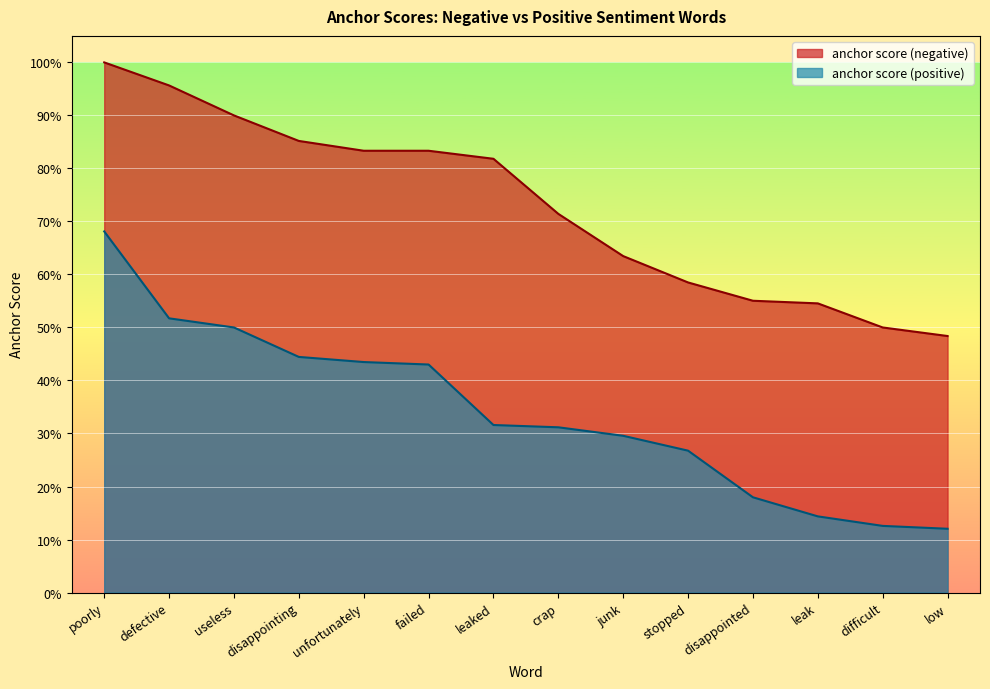

List the labels in order of anchor score (negative) value, smallest first.

low, difficult, leak, disappointed, stopped, junk, crap, leaked, unfortunately, failed, disappointing, useless, defective, poorly